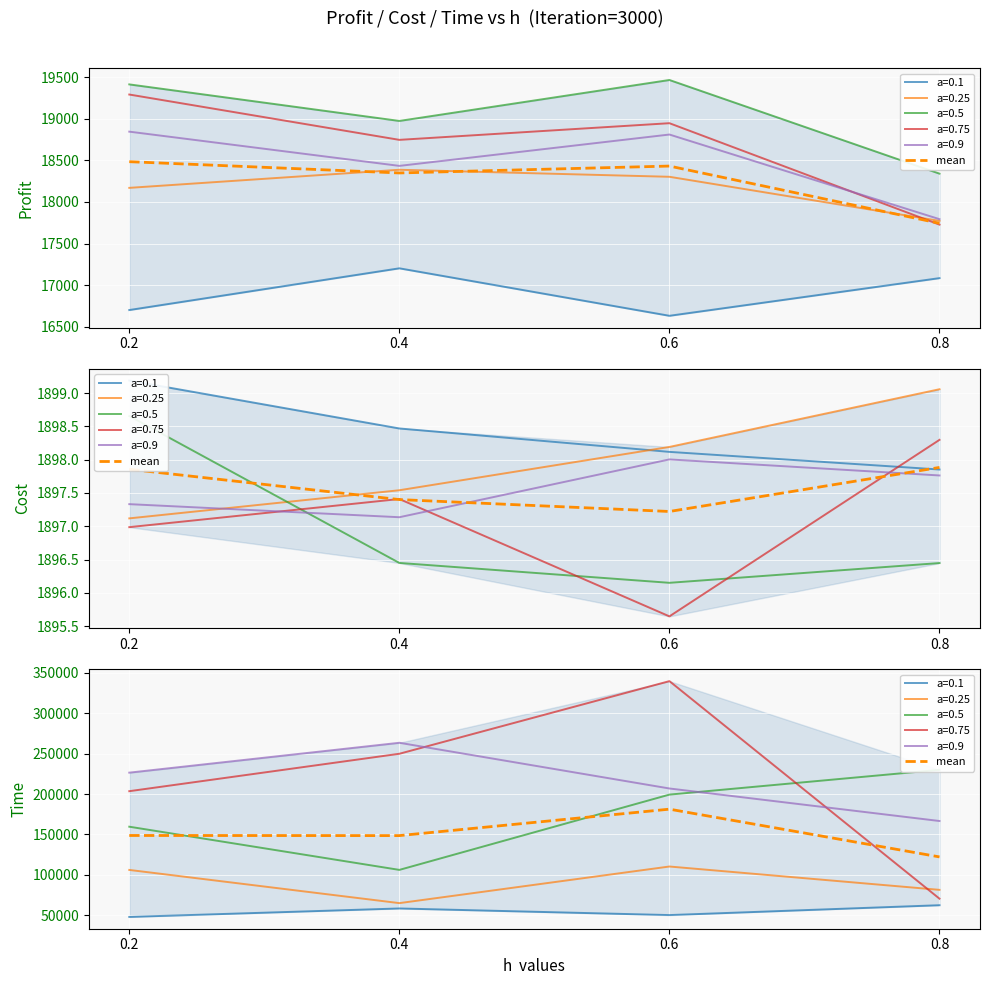

What is the average value?

150211.4